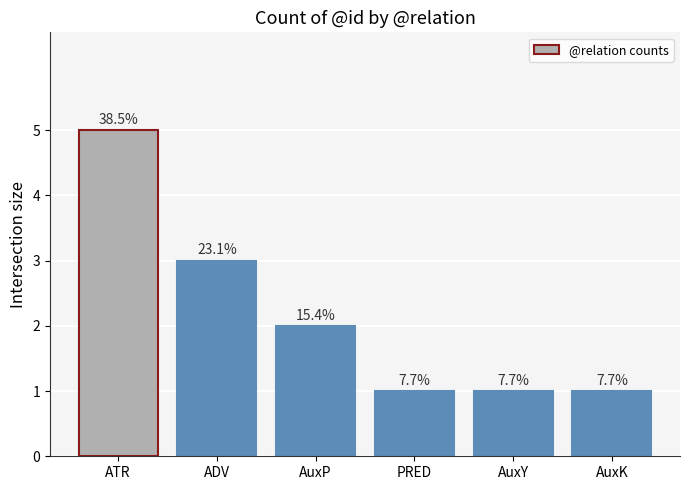

What is the label of the 5th bar from the left?

AuxY